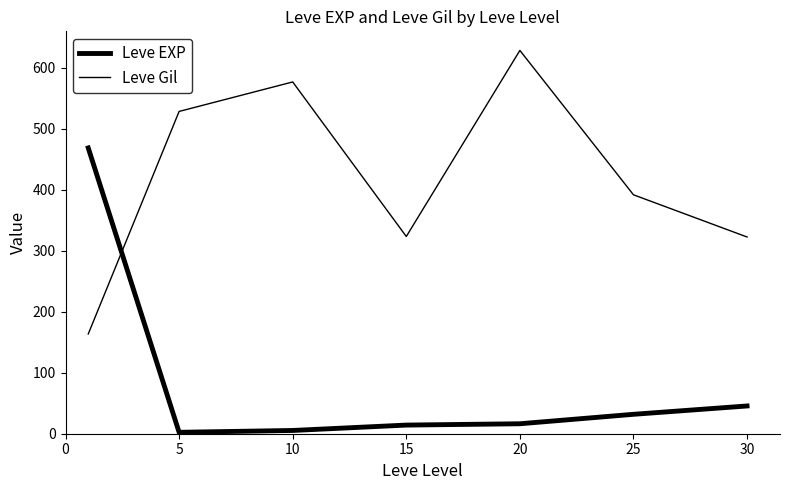

Does the chart have visible grid lines?

No